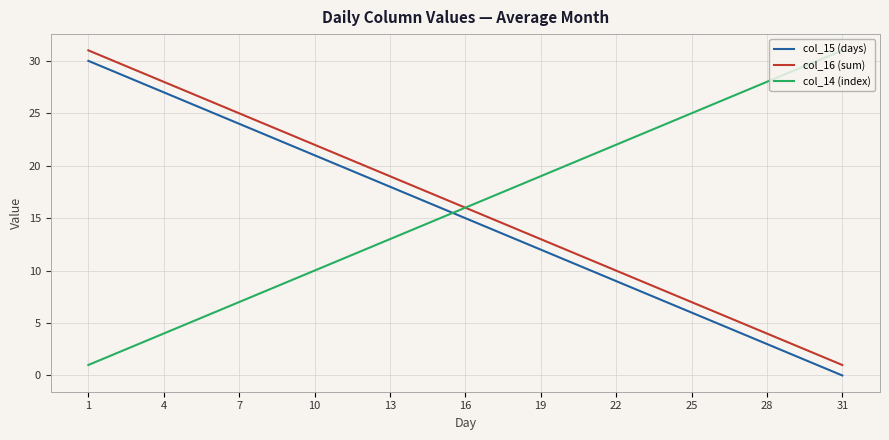

Which series ends up on top after the final intersection of col_15 (days) and col_14 (index)?

col_14 (index)